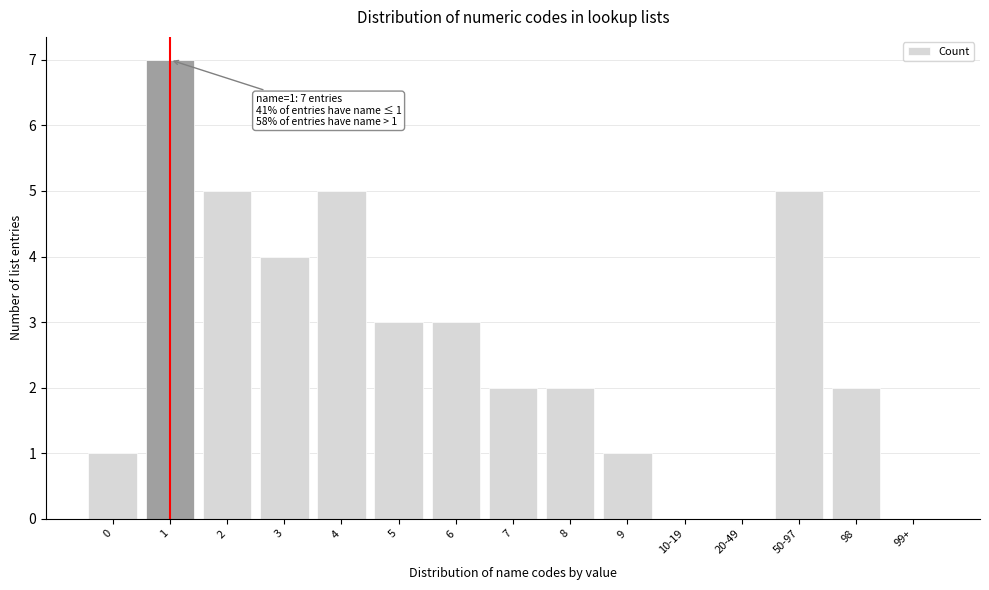

Reading right to left, transcribe all the data shown in this chart.

99+=0	98=2	50-97=5	20-49=0	10-19=0	9=1	8=2	7=2	6=3	5=3	4=5	3=4	2=5	1=7	0=1